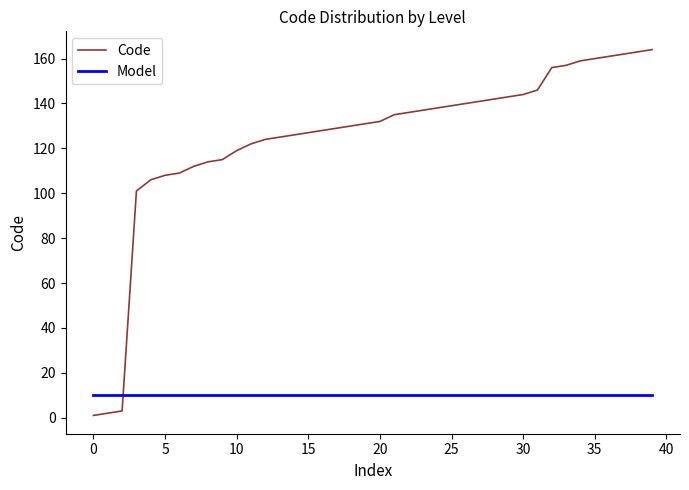

Rank the series by their maximum value, from lowest to highest.

Model, Code